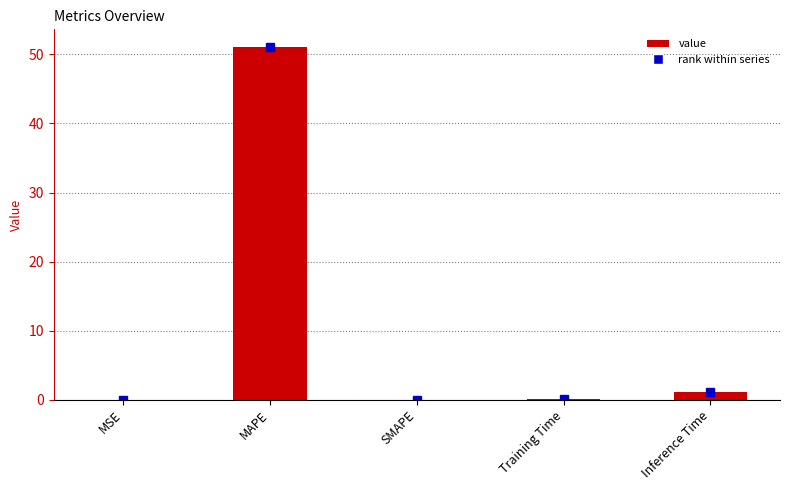

The value at MAPE is 51.1. True or false?

True